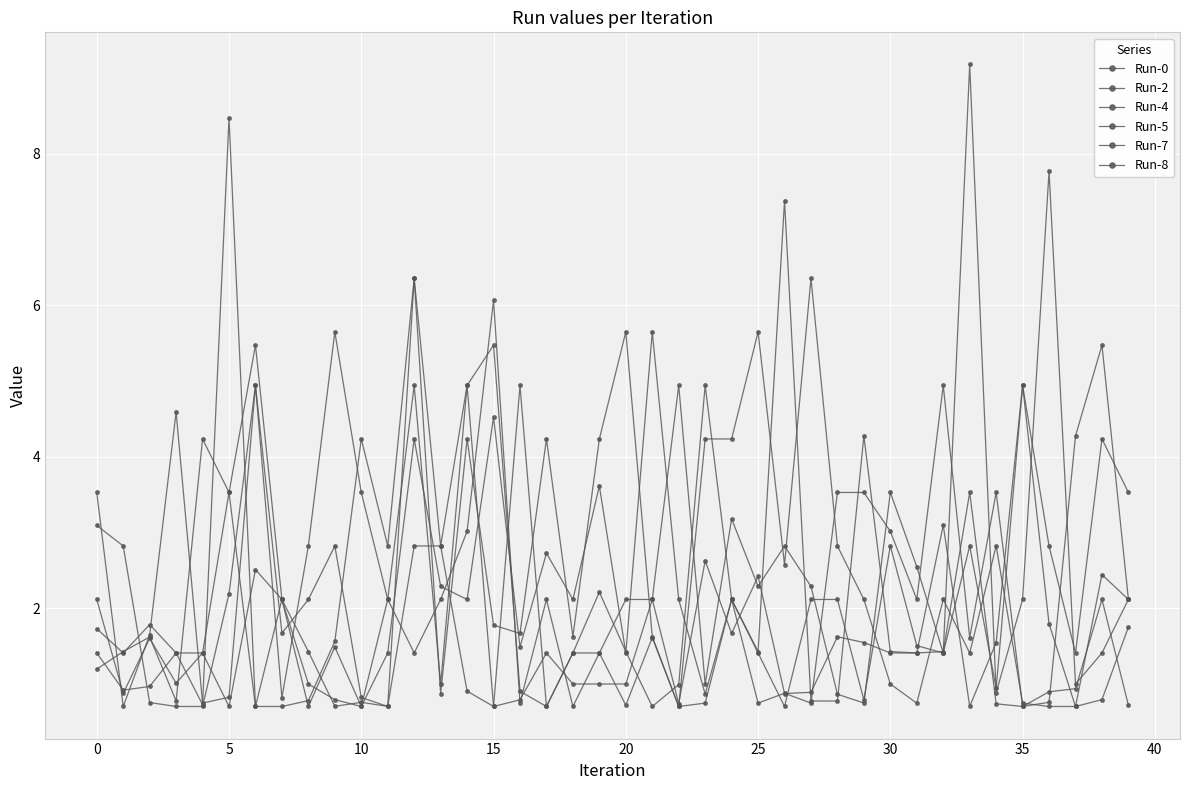

How many series are shown in this chart?

6